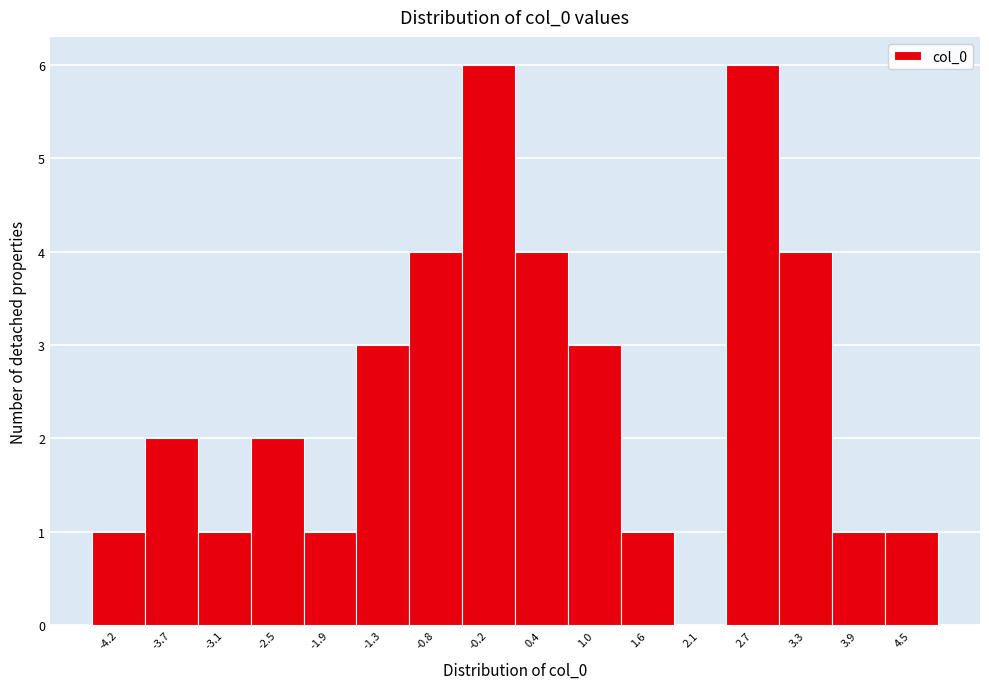

Reading left to right, transcribe this chart: for each bar, give the range it covers on the x-axis and its height. Neither the bar edges nor the heights are printed on the chart, so give them approximately, as read against the axes.

-4.5 to -4.0: 1
-4.0 to -3.4: 2
-3.4 to -2.8: 1
-2.8 to -2.2: 2
-2.2 to -1.6: 1
-1.6 to -1.1: 3
-1.1 to -0.5: 4
-0.5 to 0.1: 6
0.1 to 0.7: 4
0.7 to 1.3: 3
1.3 to 1.8: 1
1.8 to 2.4: 0
2.4 to 3.0: 6
3.0 to 3.6: 4
3.6 to 4.2: 1
4.2 to 4.8: 1